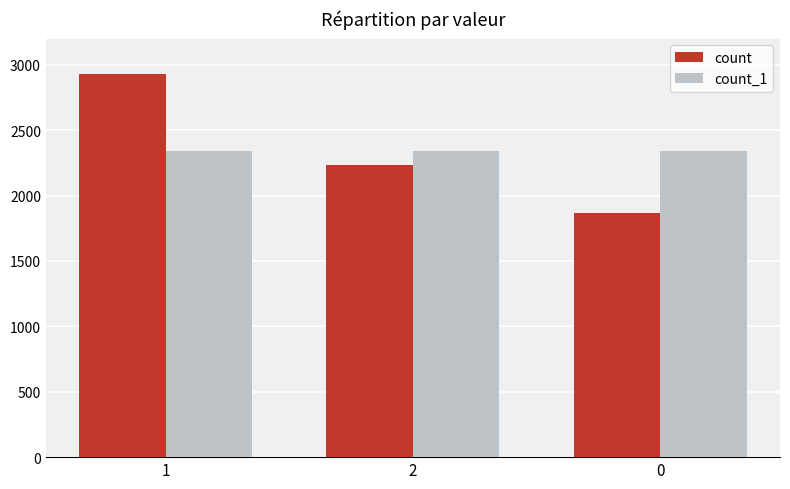

At 1, list the series in order from smallest to largest.

count_1, count